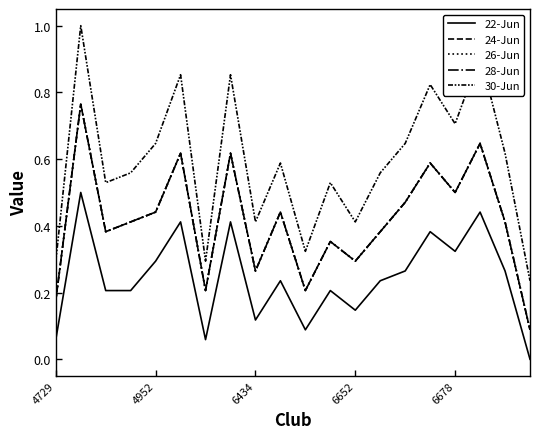

How many lines are shown in the chart?

5